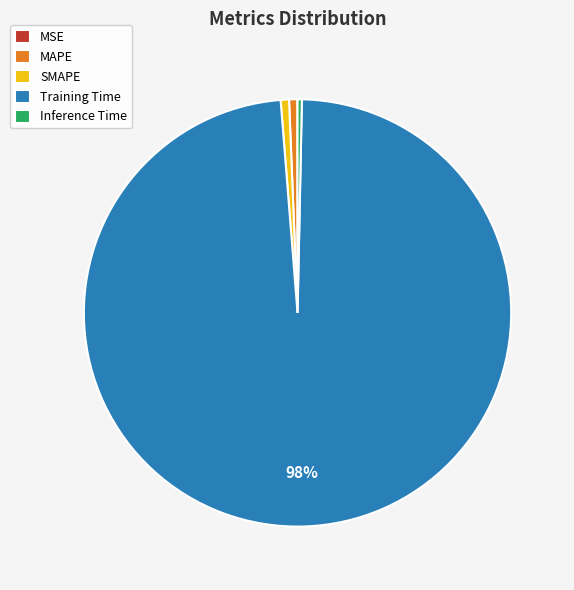

Which slice is the largest?

Training Time